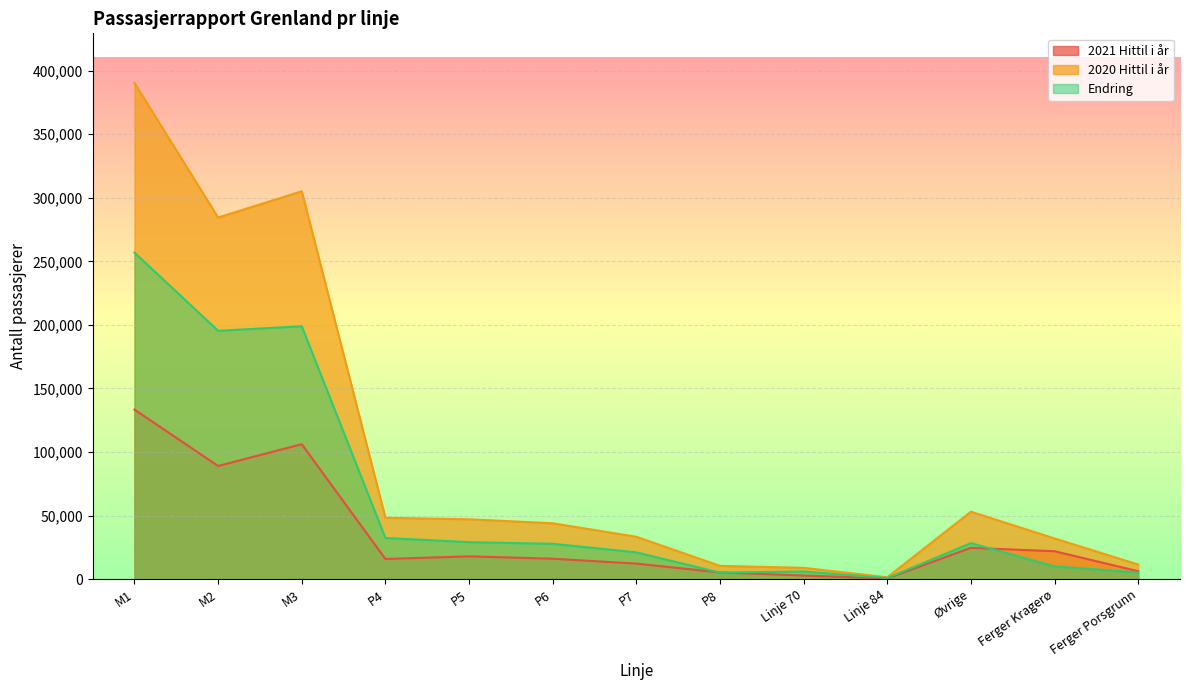

How many lines are shown in the chart?

3